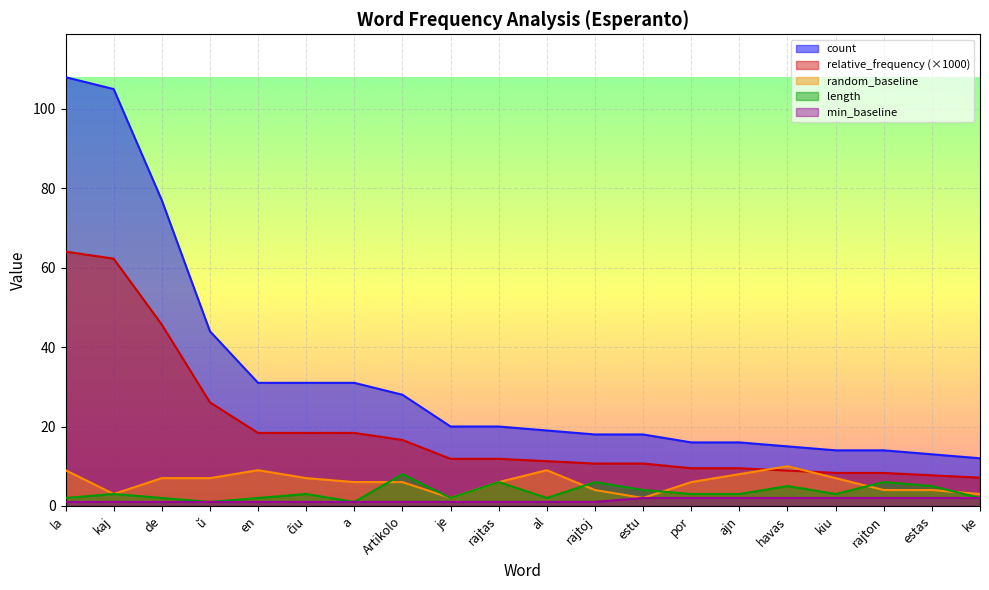

True or false: count and length intersect in this chart.

False